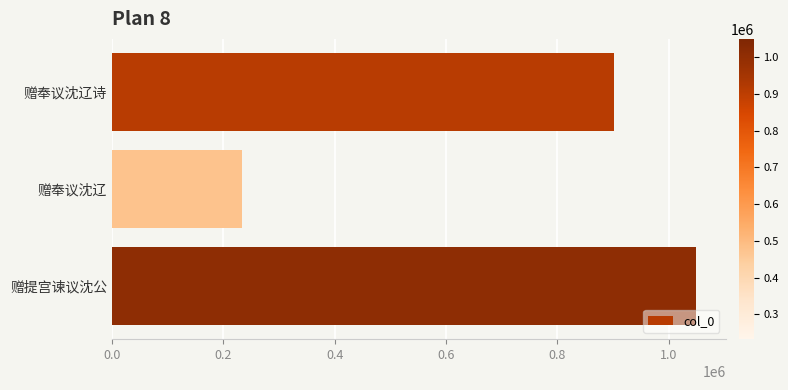

How many categories are shown in the chart?

3